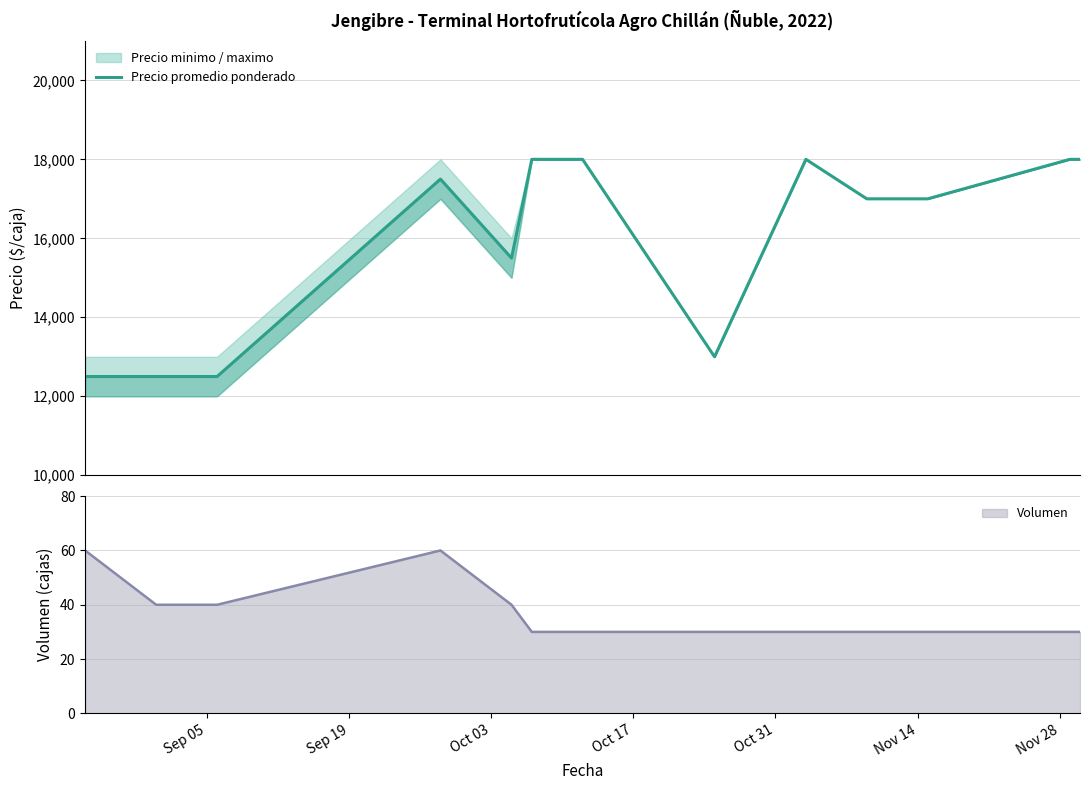

What is the sum of all values?

207500